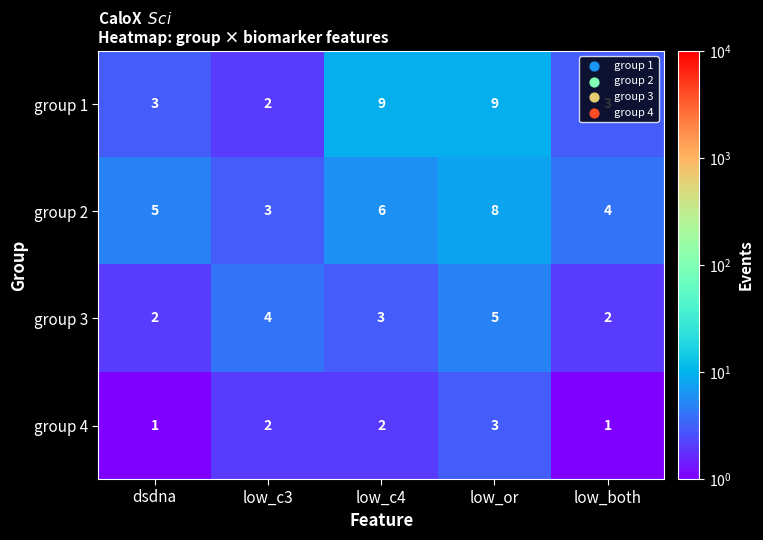

At which label does group 3 first exceed 3?

low_c3